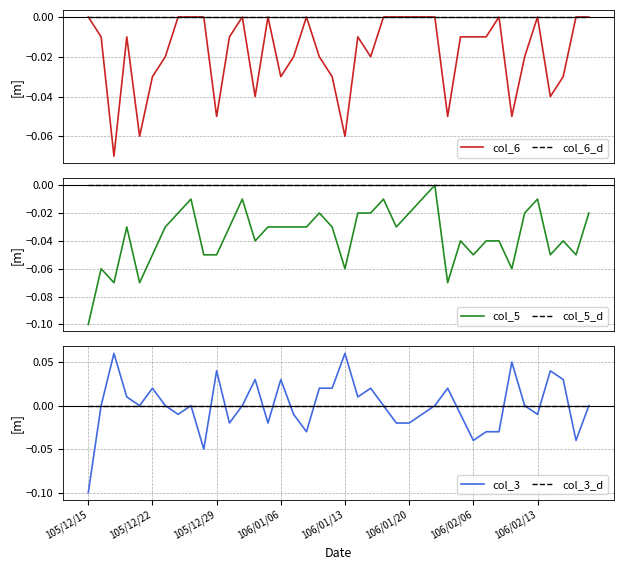

Is it true that col_3 equals -0.1 at 105/12/15?

True